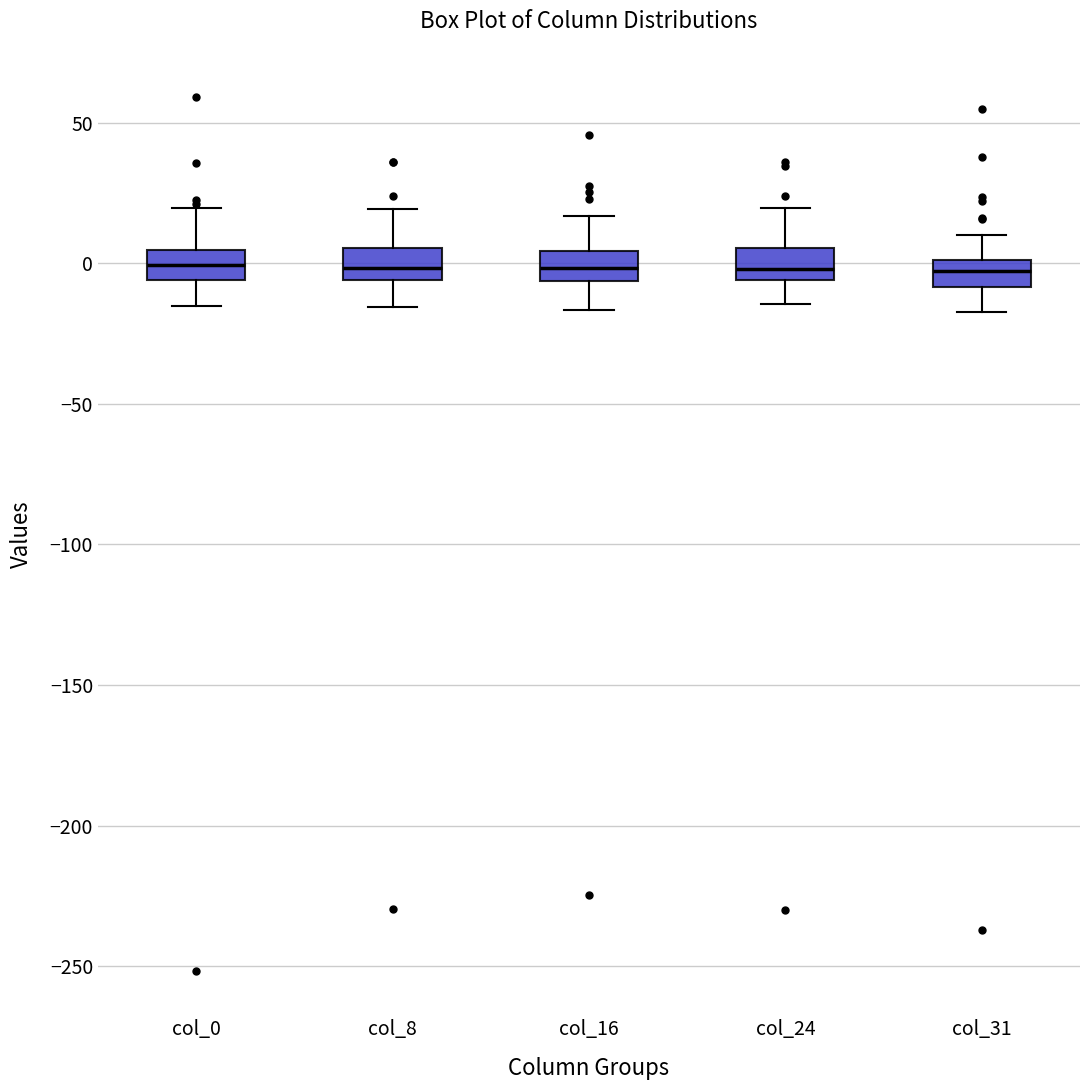

Reading left to right, read every box against the y-axis: the position of its median line, the range the box covers, and the ends of its whiskers. The values are not printed on the chart, so give them approximately, as read against the axis.

col_0: median 0, box -5 to 5, whiskers -15 to 20
col_8: median 0, box -5 to 5, whiskers -15 to 20
col_16: median 0, box -5 to 5, whiskers -15 to 15
col_24: median 0, box -5 to 5, whiskers -15 to 20
col_31: median -5, box -10 to 0, whiskers -15 to 10